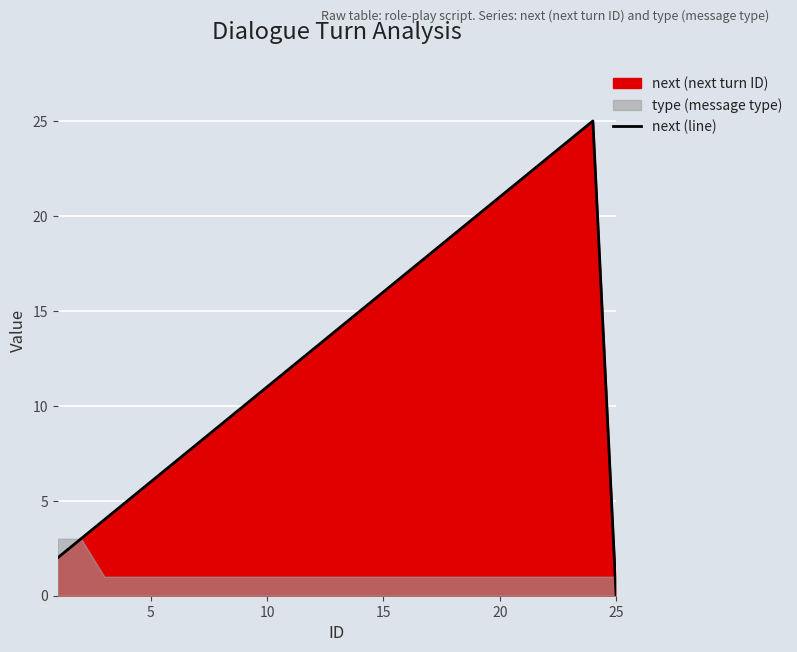

How many points are higher than both their immediate neighbors (excluding endpoints)?

1